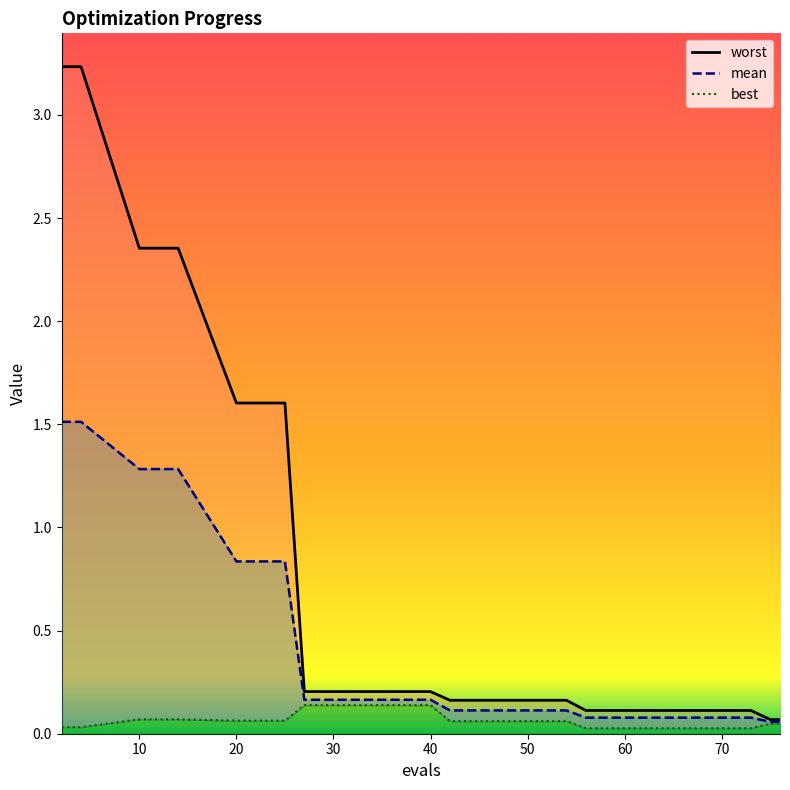

Between 80 and 10, which series saw the biggest shift?

worst_line